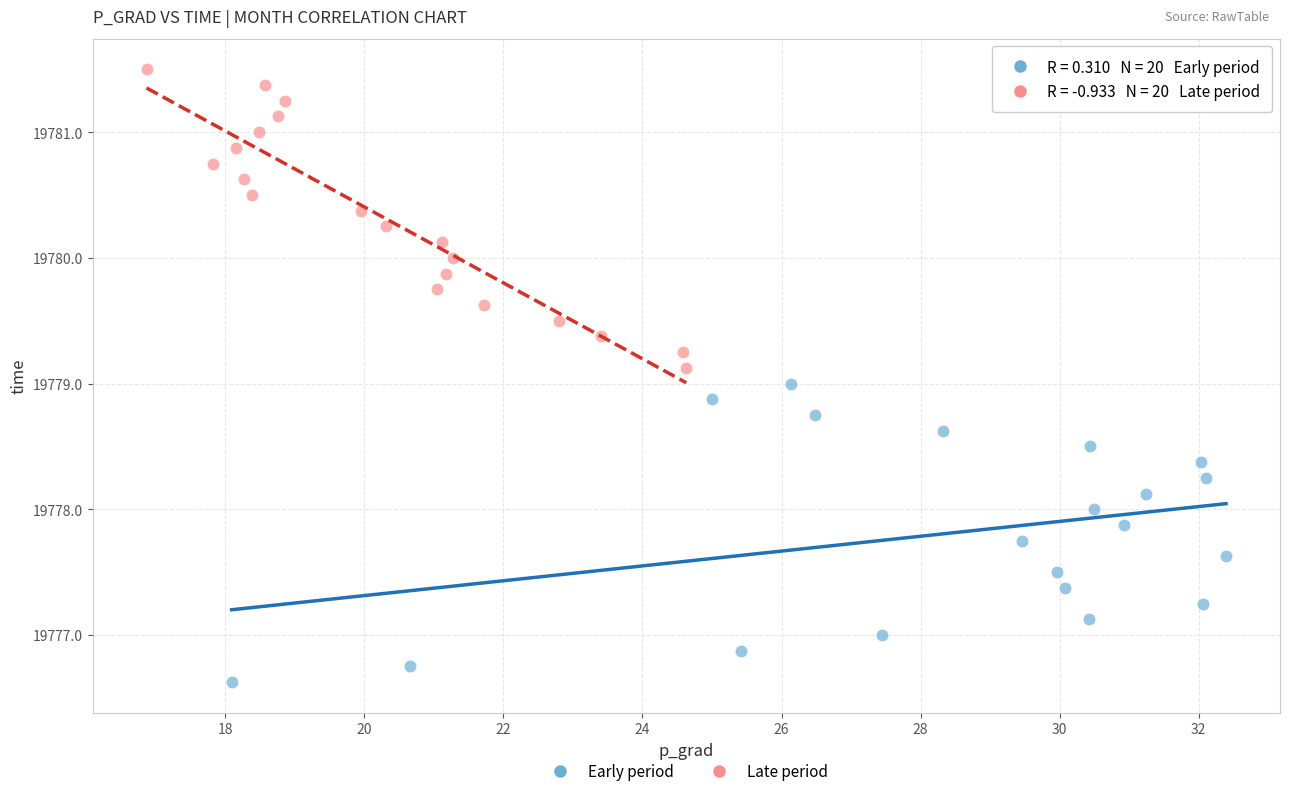

Which series reaches the minimum Y coordinate?

Early period